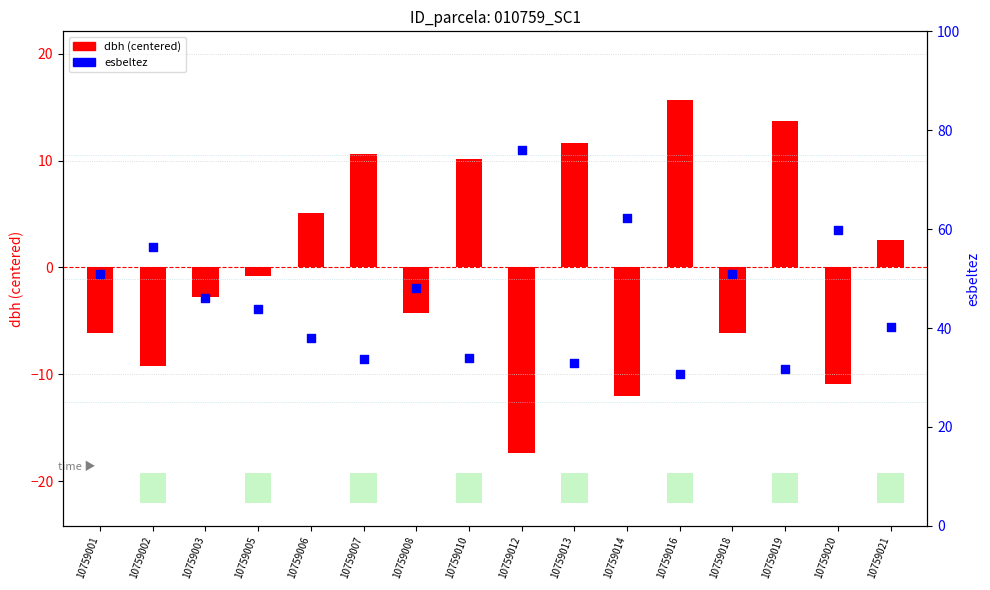

Which series contains the highest Y value?

esbeltez